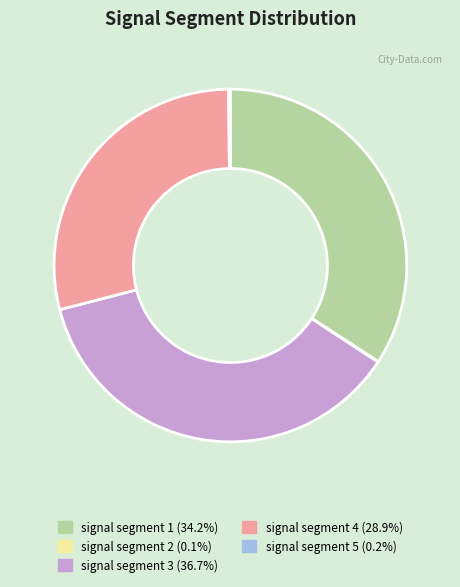

Is there a majority slice in this chart?

No